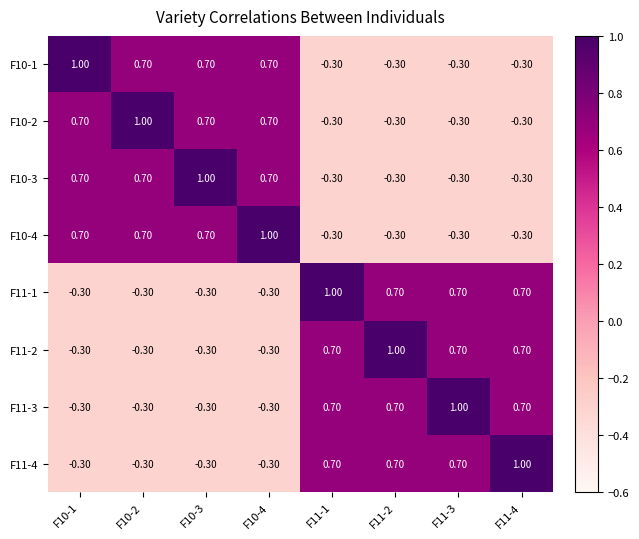

What is the sum of all F10-3 values?

1.9